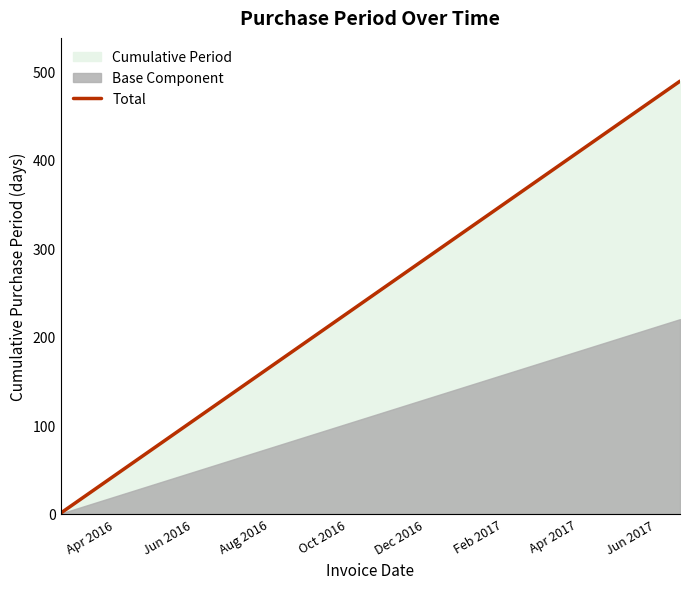

True or false: Total has a value of 297 at Aug 2016.

False